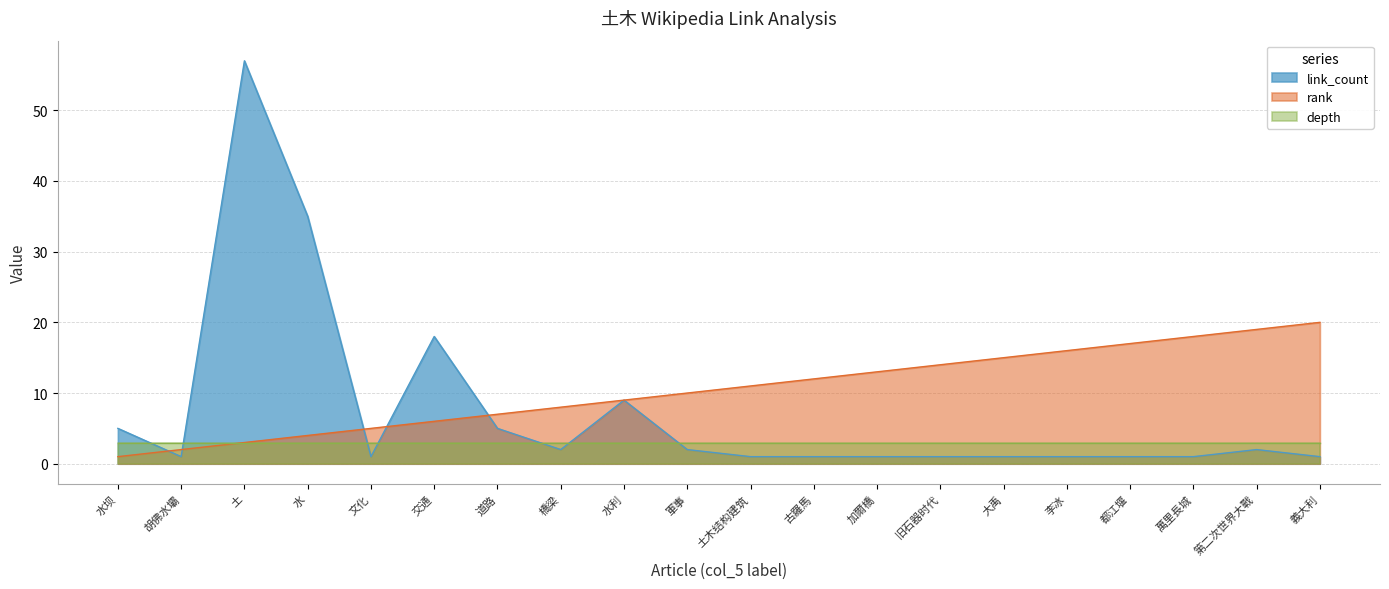

At which category is the sum across all series the highest?

土